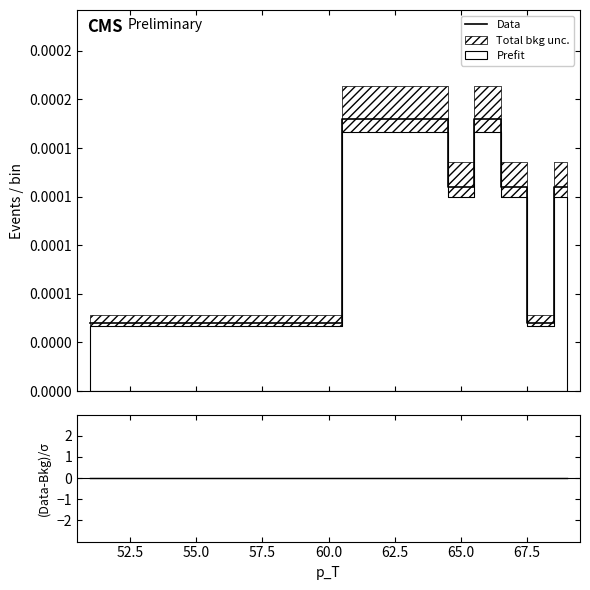

How many series are shown in this chart?

2